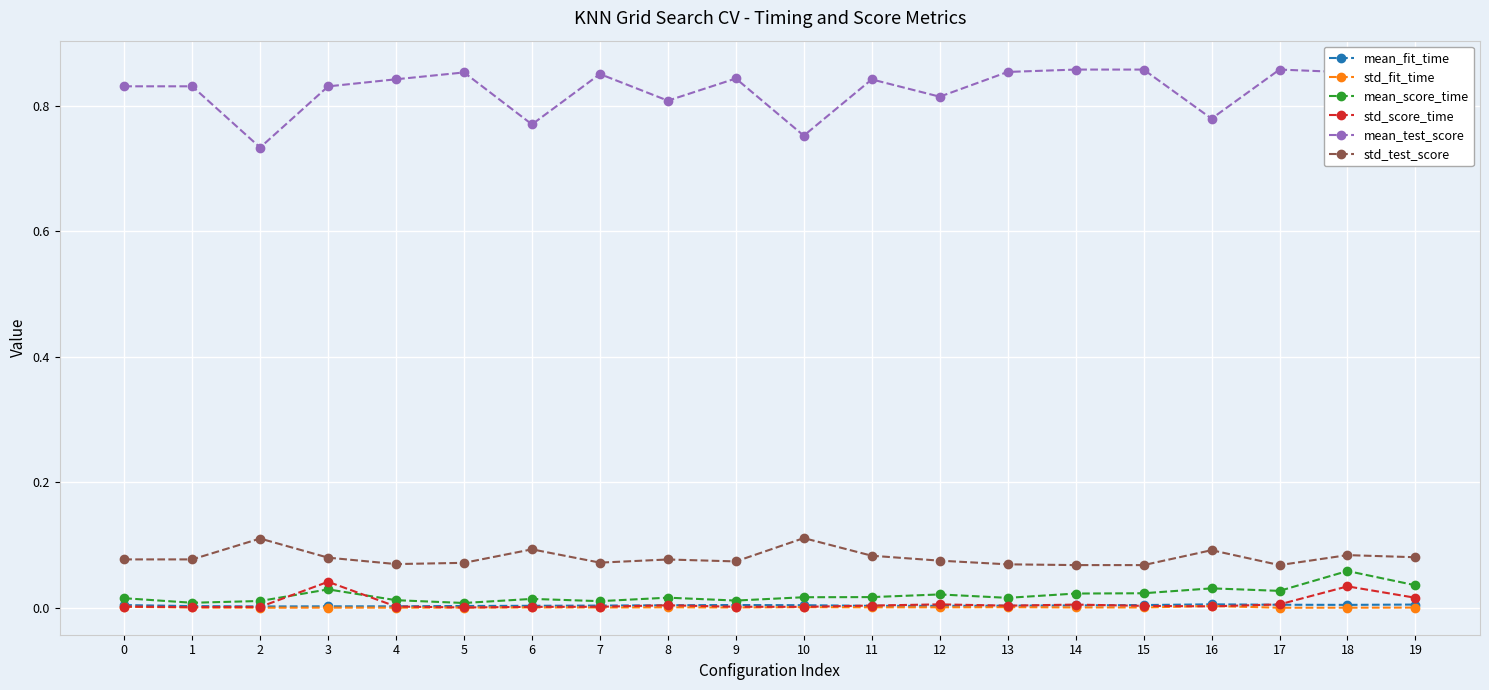

Rank the series at 3 from lowest to highest value.

std_fit_time, mean_fit_time, mean_score_time, std_score_time, std_test_score, mean_test_score